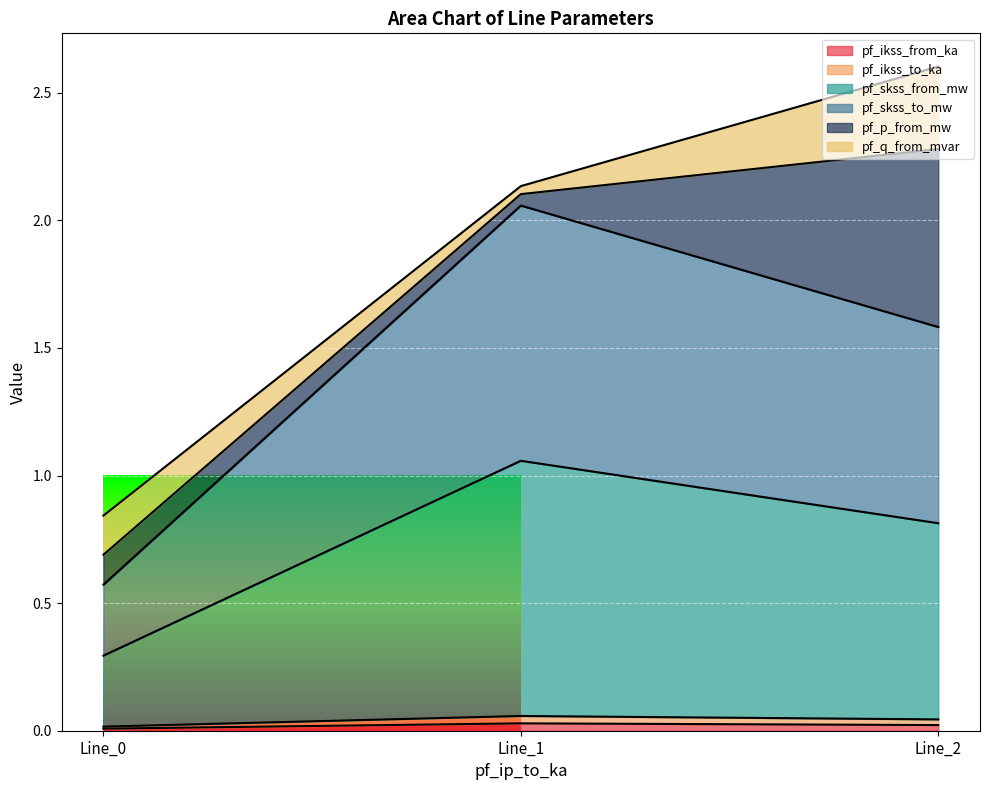

How many lines are shown in the chart?

6